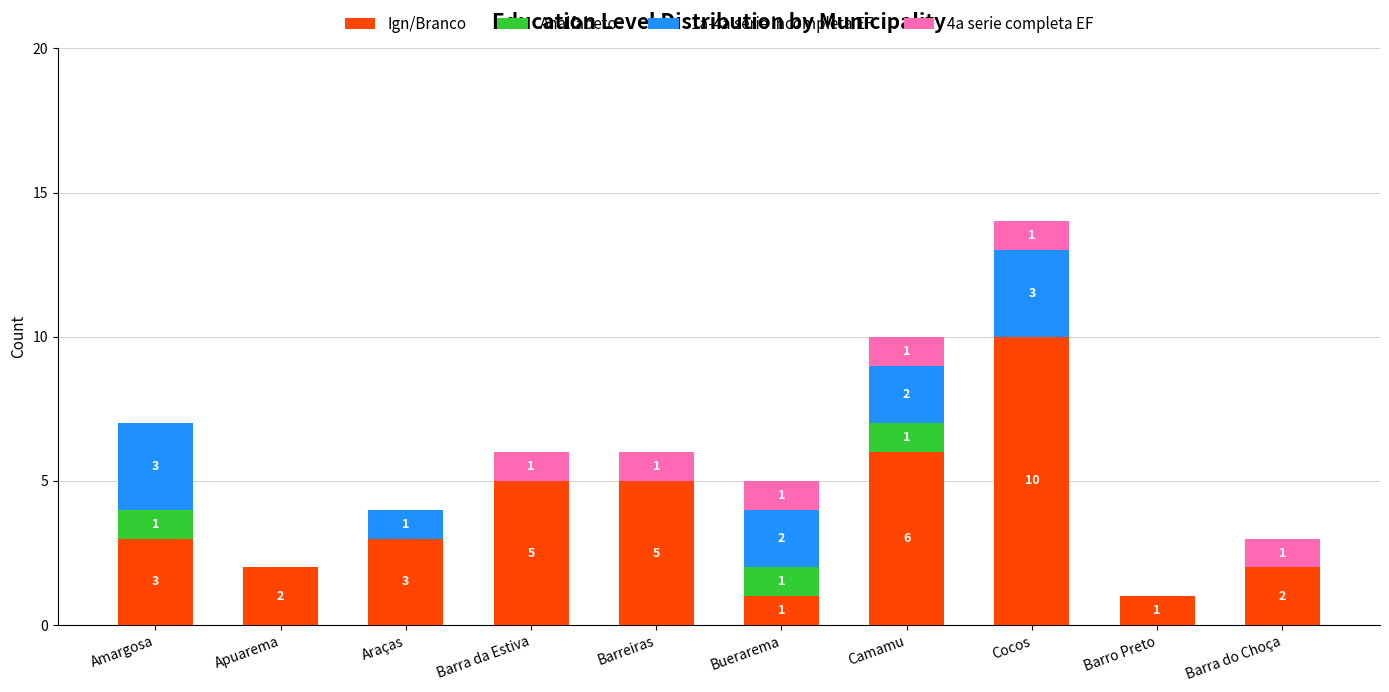

At which label does Ign/Branco reach its peak?

Cocos